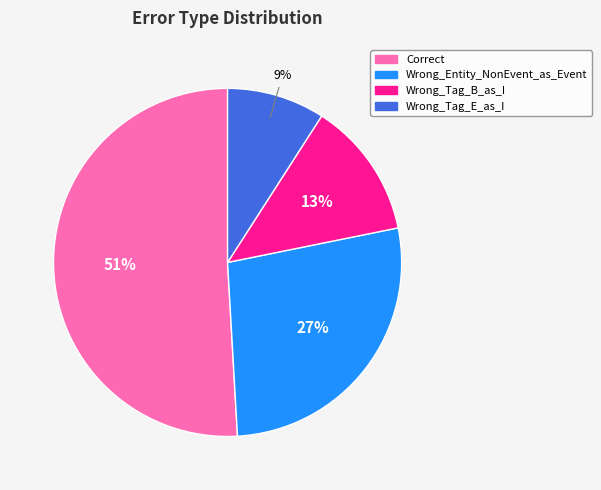

The Wrong_Entity_NonEvent_as_Event slice represents 27% of the pie. True or false?

True